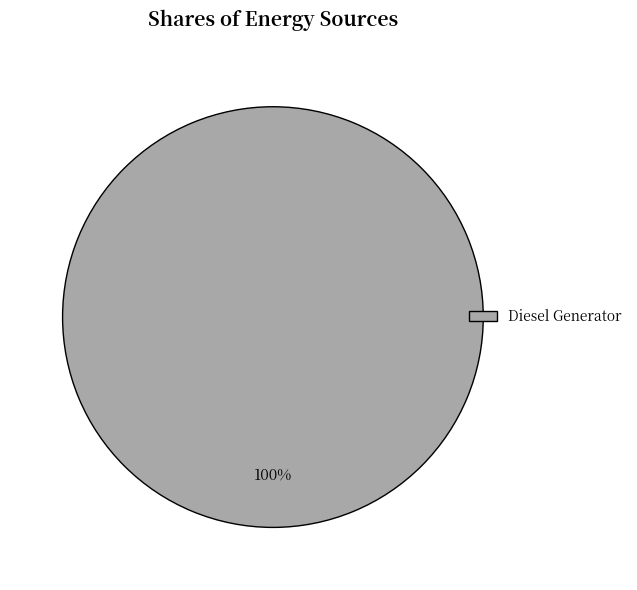

How many segments does this pie chart have?

1